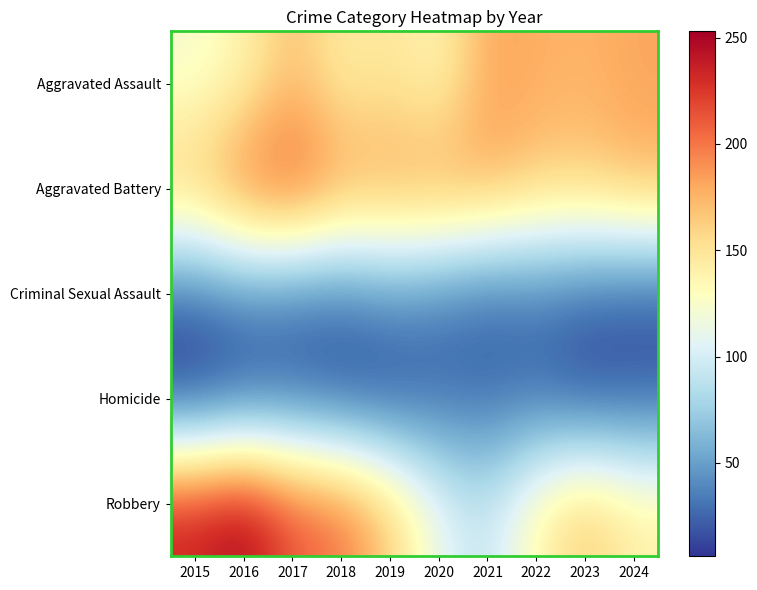

Which series has the widest spread of values?

Robbery